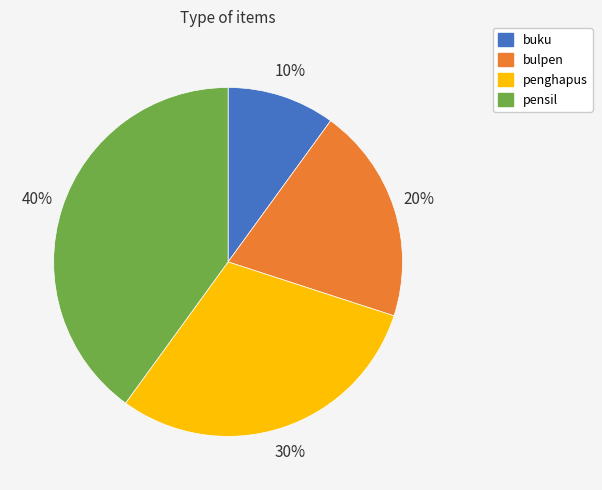

Does penghapus account for over 50% of the chart?

No